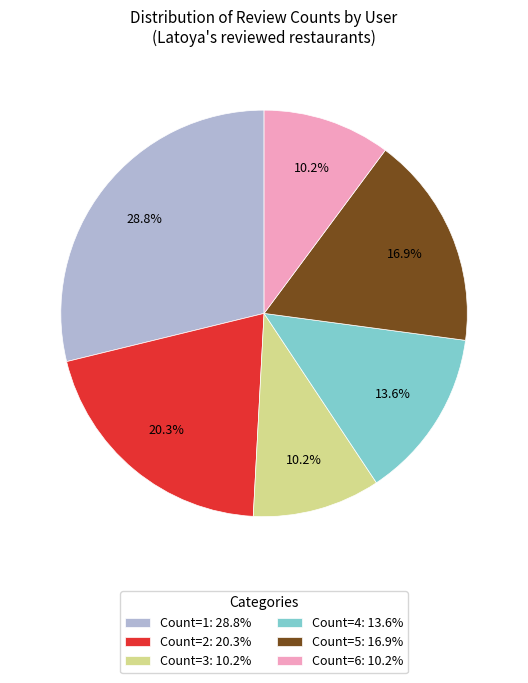

Is there a majority slice in this chart?

No